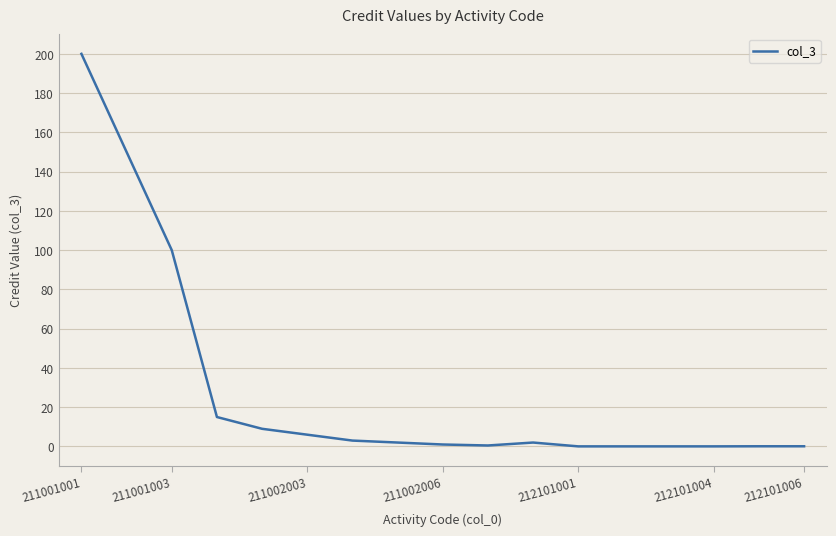

What is the greatest value displayed?

200.0